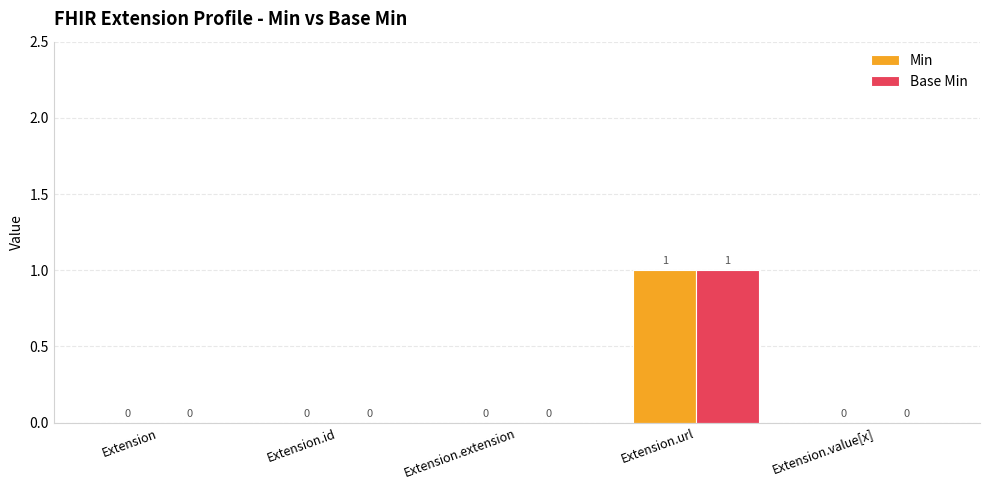

What is the sum of all Min values?

1